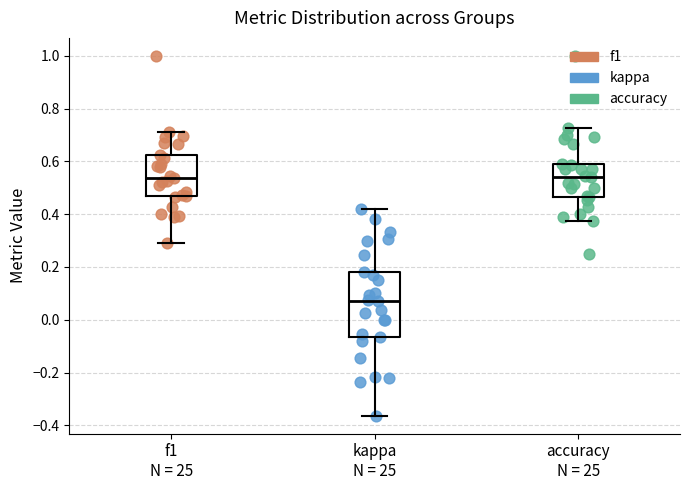

Which box is the tallest, from its lower edge to its upper edge?

kappa N = 25